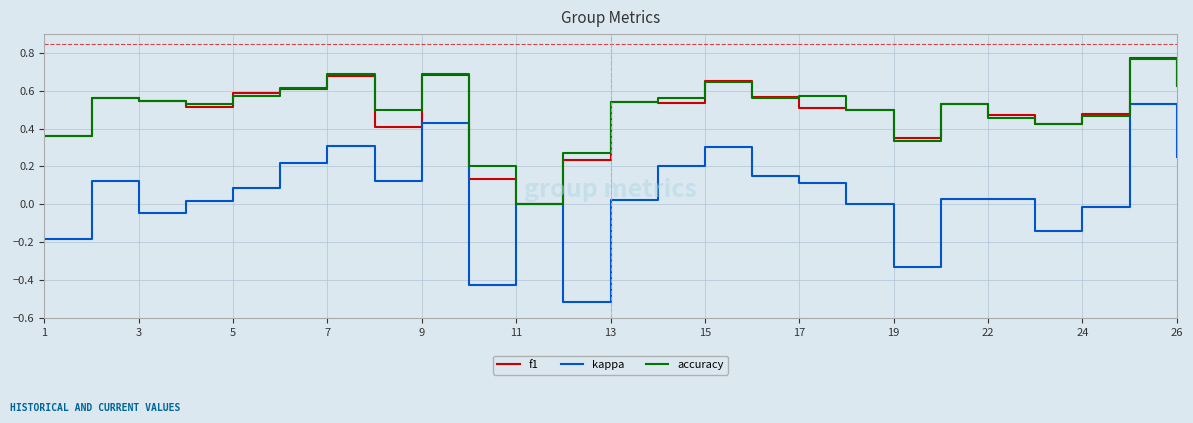

Which series has the widest spread of values?

kappa